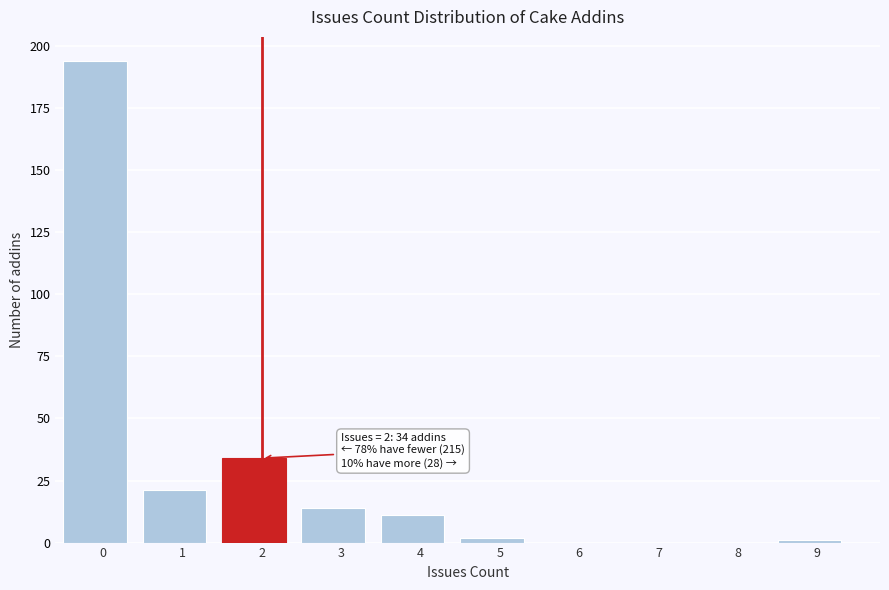

Reading left to right, transcribe all the data shown in this chart.

0=194	1=21	2=34	3=14	4=11	5=2	6=0	7=0	8=0	9=1